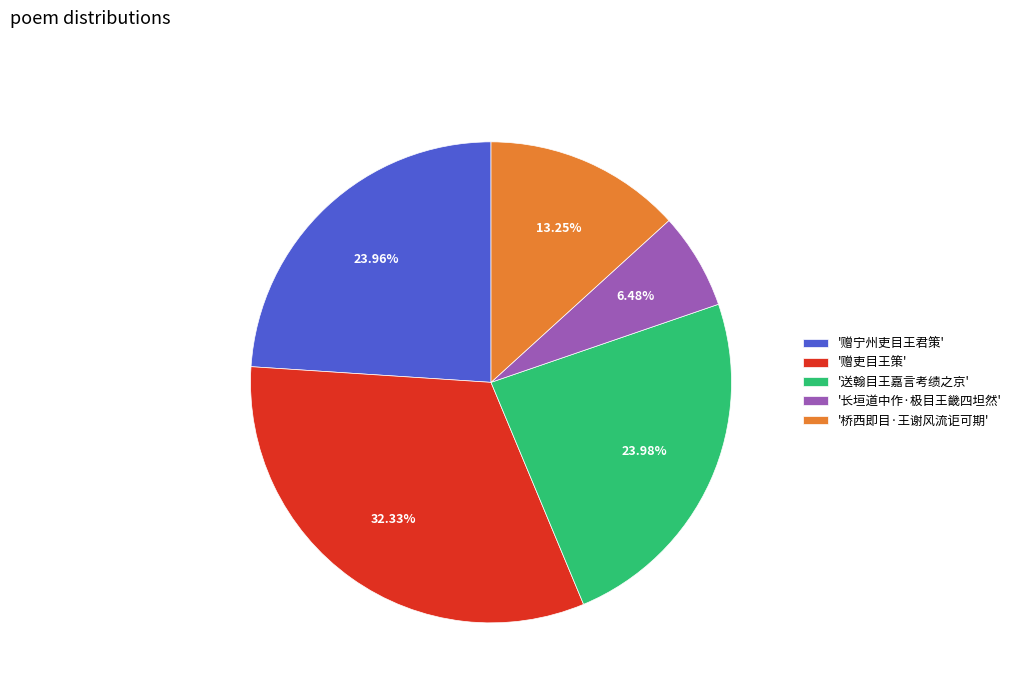

How many segments does this pie chart have?

5